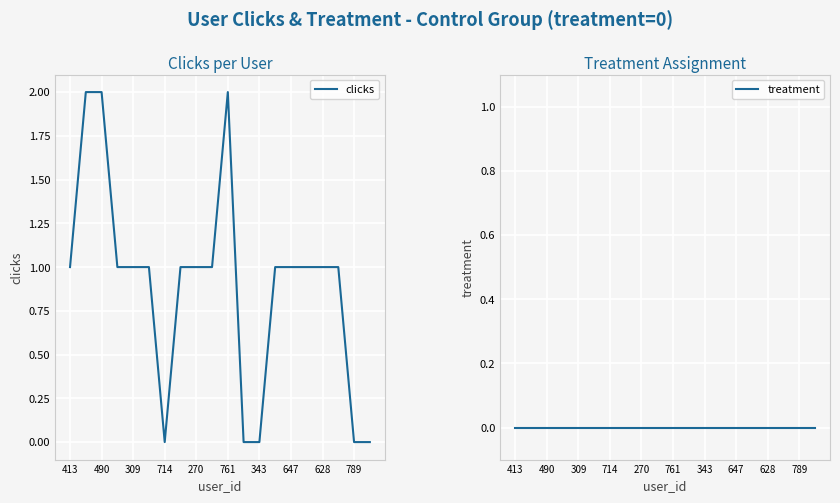

What is the total value across all series at 490?

2